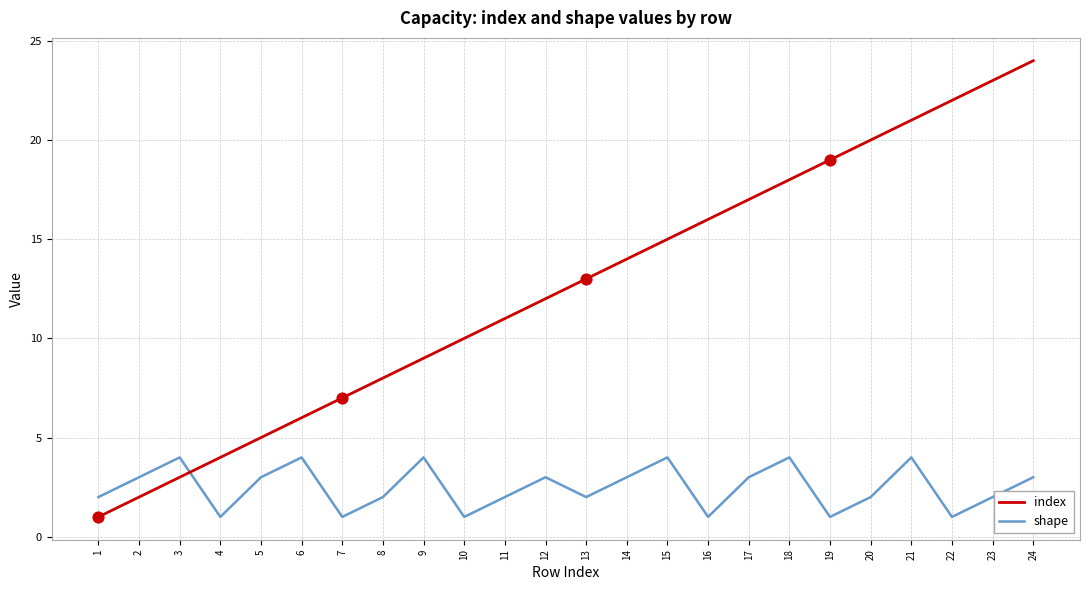

Which series has the widest spread of values?

index